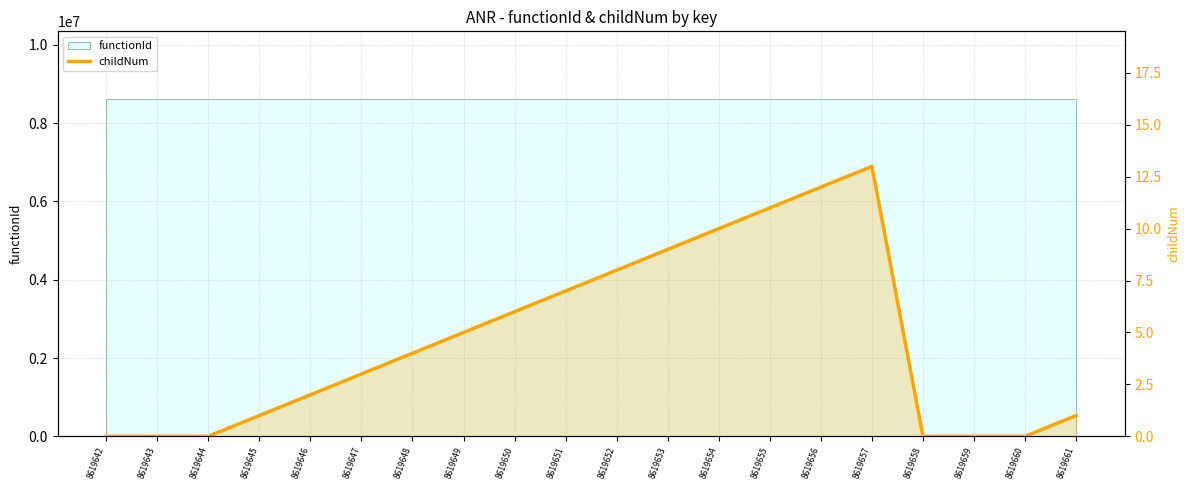

True or false: the data shows 0 at 8619643.

True